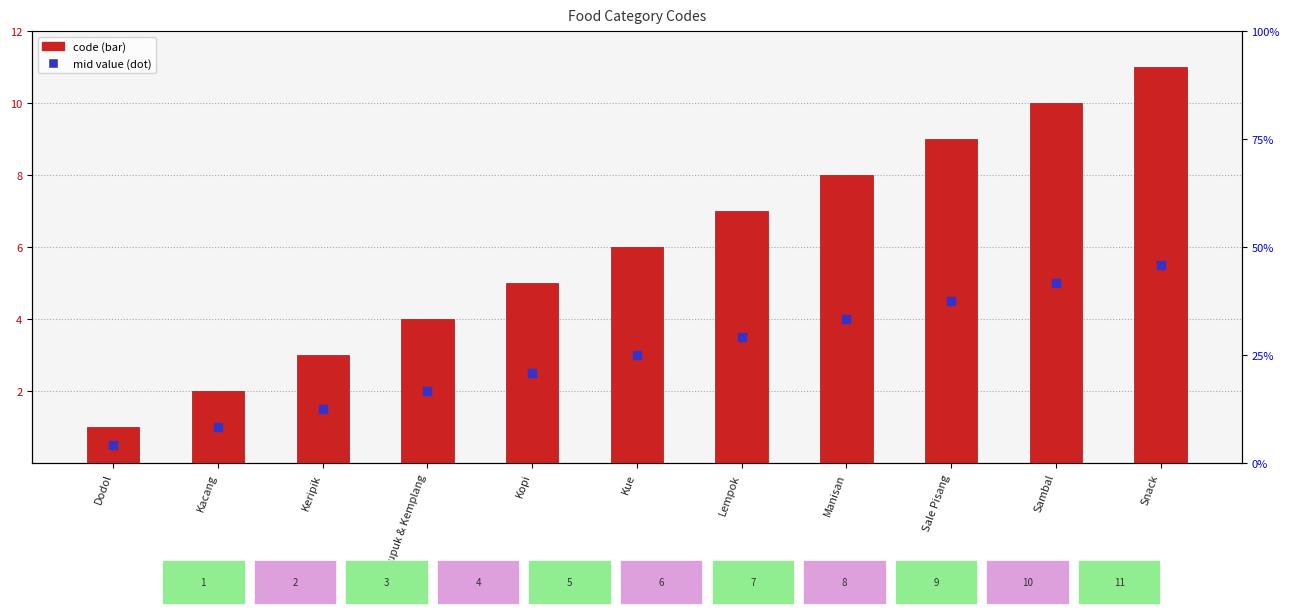

What is the total value across all series at Kerupuk & Kemplang?

6.0